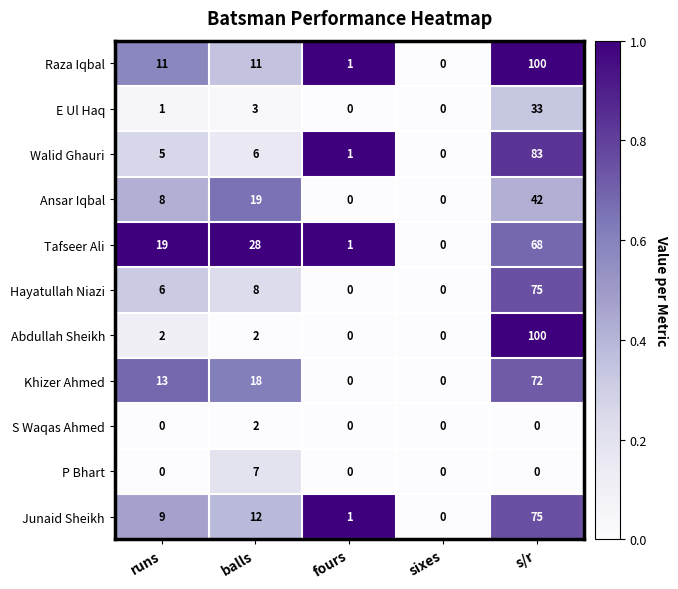

How many data points does each series have?

5